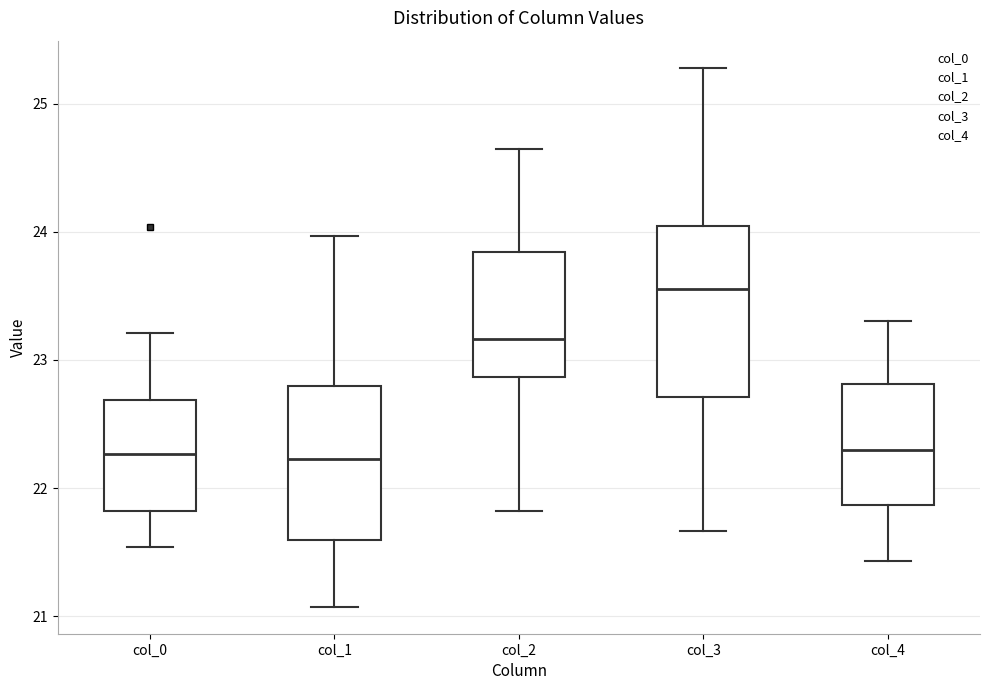

Comparing the boxes themselves (not the whiskers), which one is the tallest?

col_3